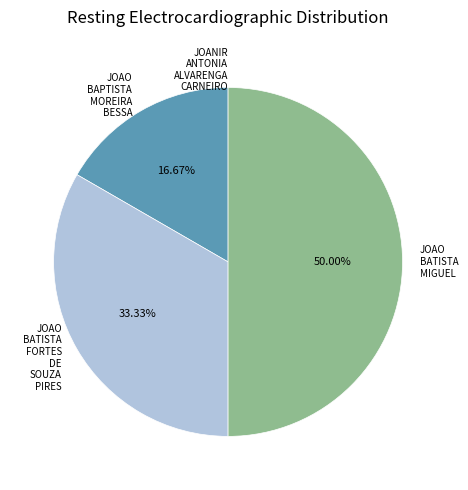

Does JOAO BAPTISTA MOREIRA BESSA represent more than half of the total?

No